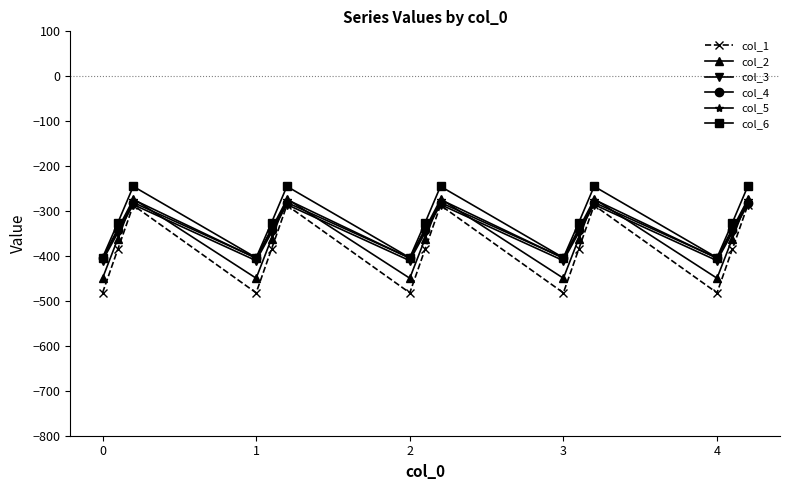

What is the highest value of the col_2 series?

-272.7